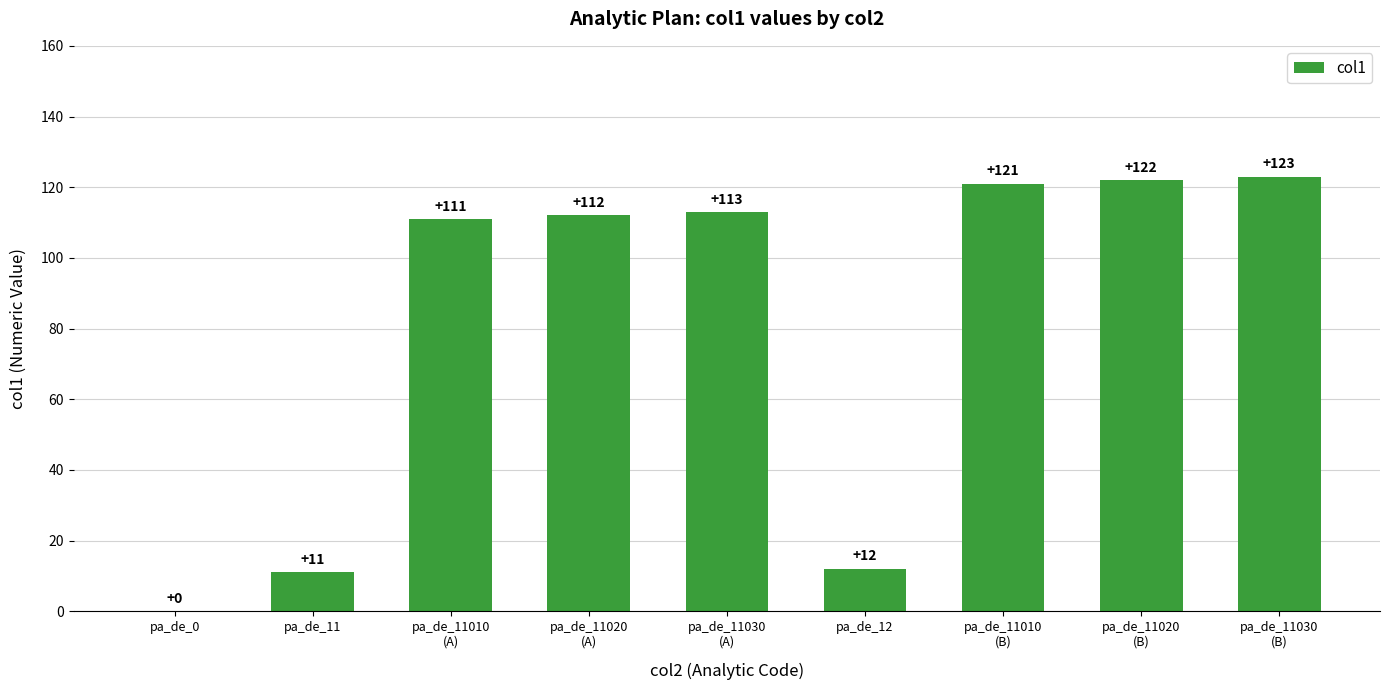

What is the greatest value displayed?

123